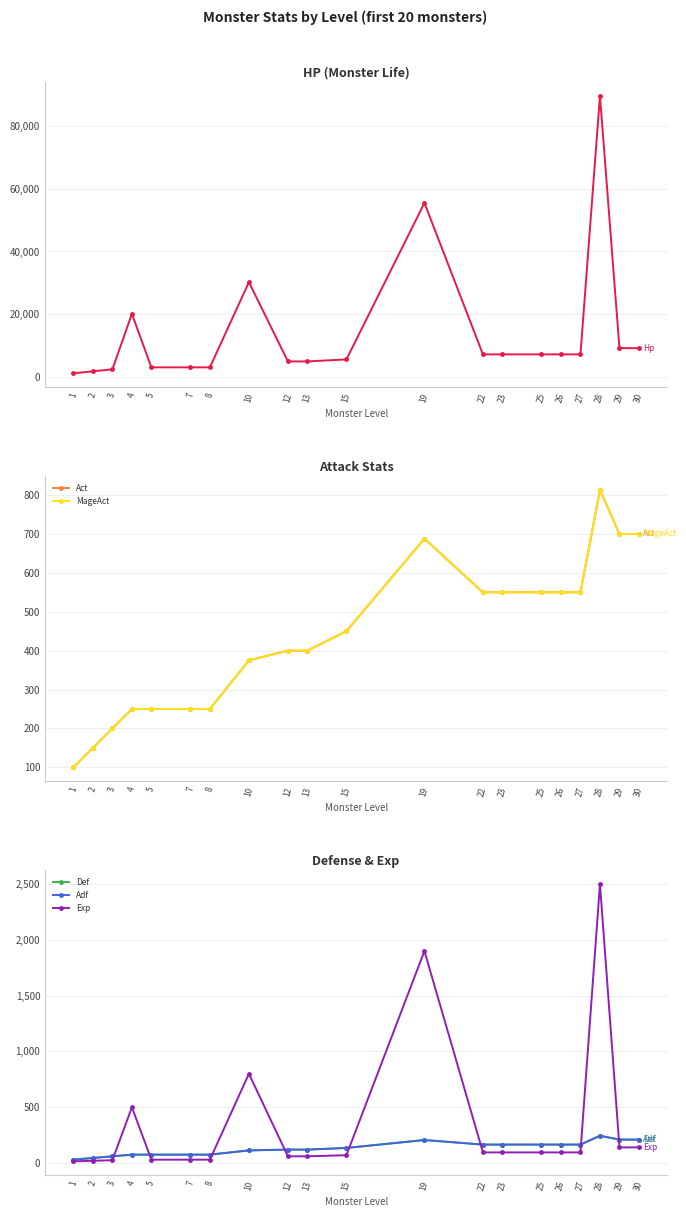

True or false: Hp and Exp cross at least once.

False